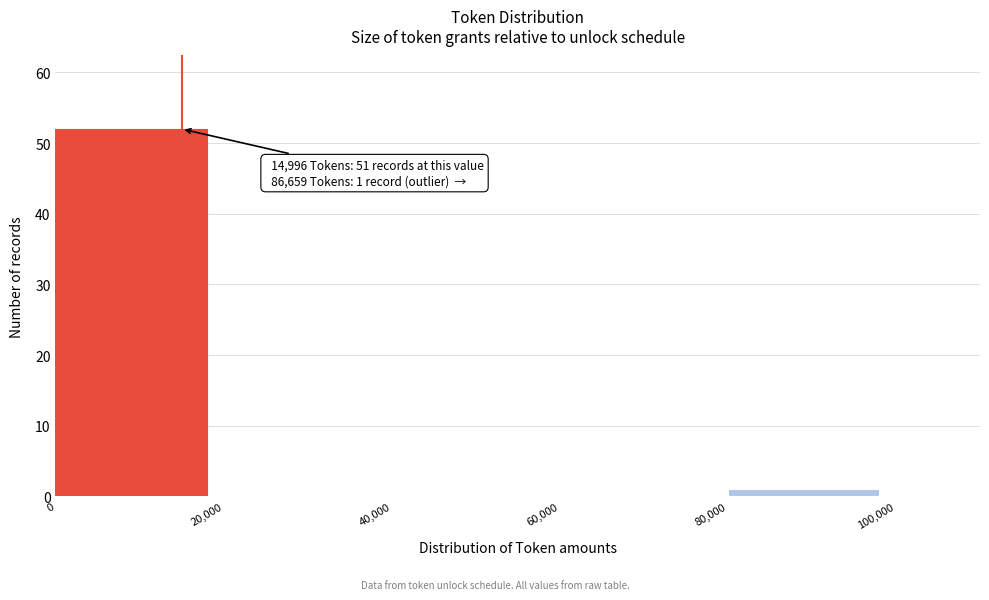

Which range on the x-axis has the tallest bar?

0 to 20,000